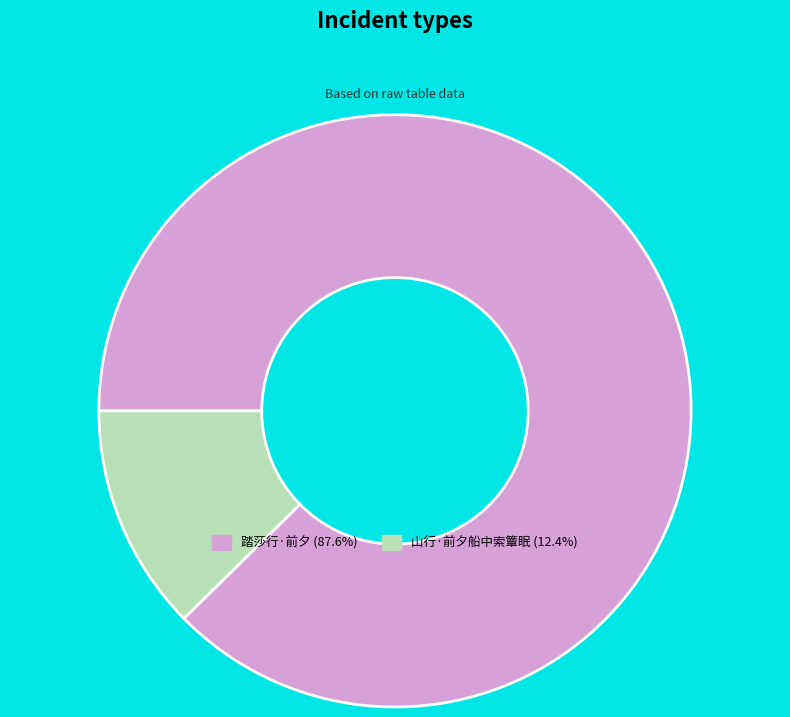

Does any single category account for the majority?

Yes